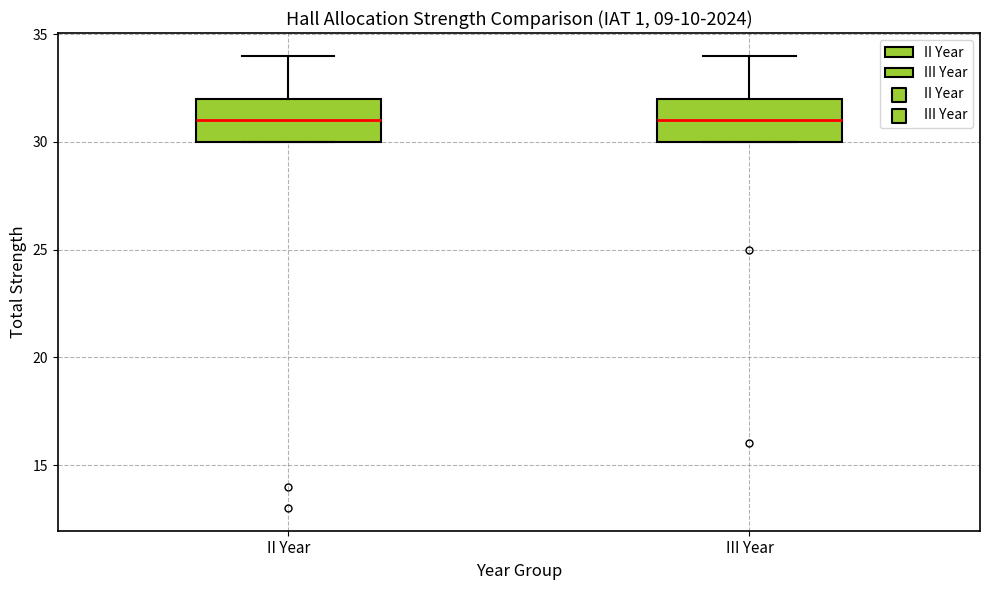

Where does the median line of the box for III Year sit on the y-axis? The values are not printed on the chart, so give them approximately, as read against the axis.

31